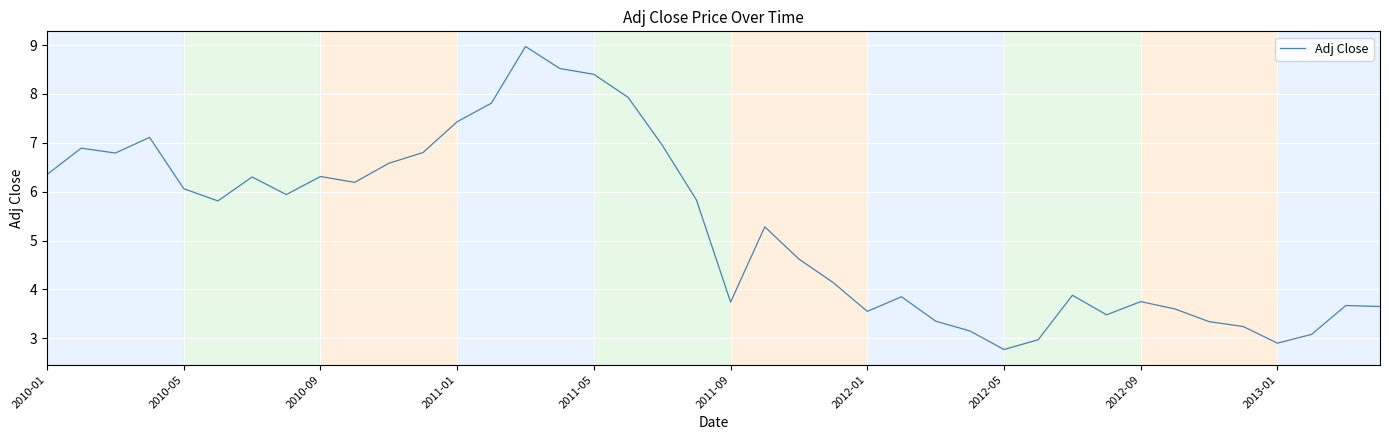

How many series are shown in this chart?

1